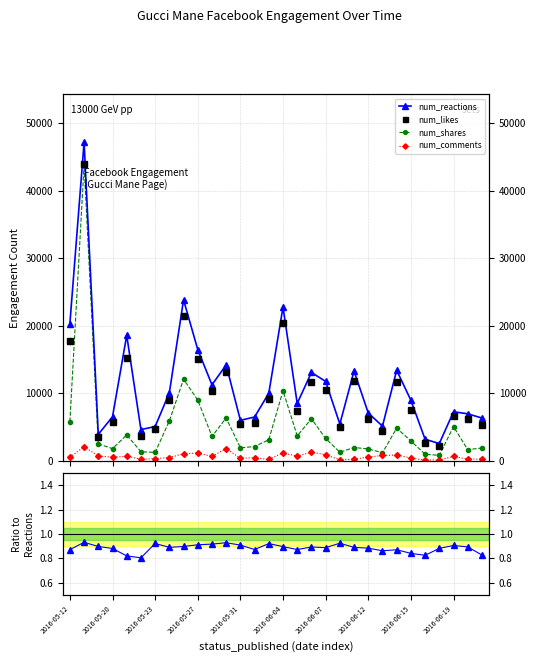

What is the maximum value for num_likes?

43966.0